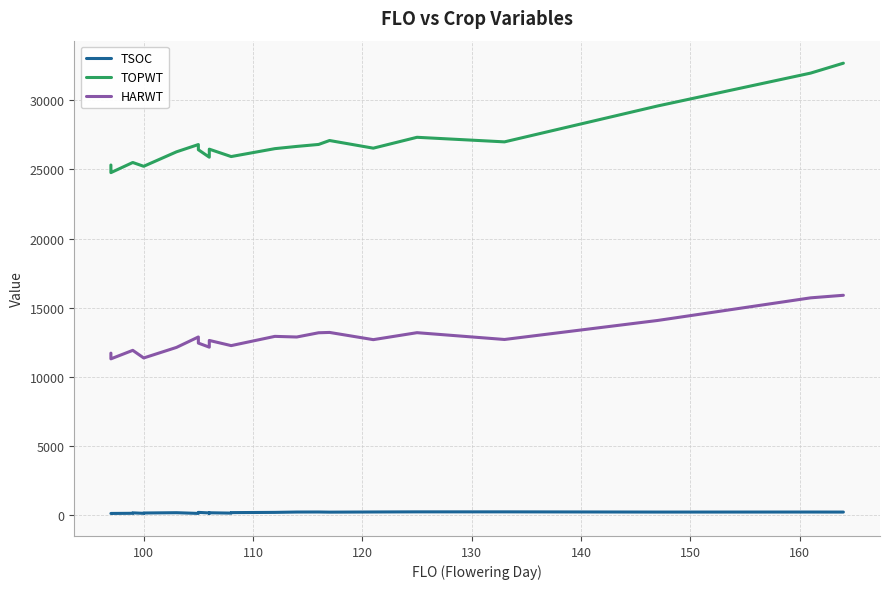

True or false: TOPWT has more than 2 interior local peaks.

True